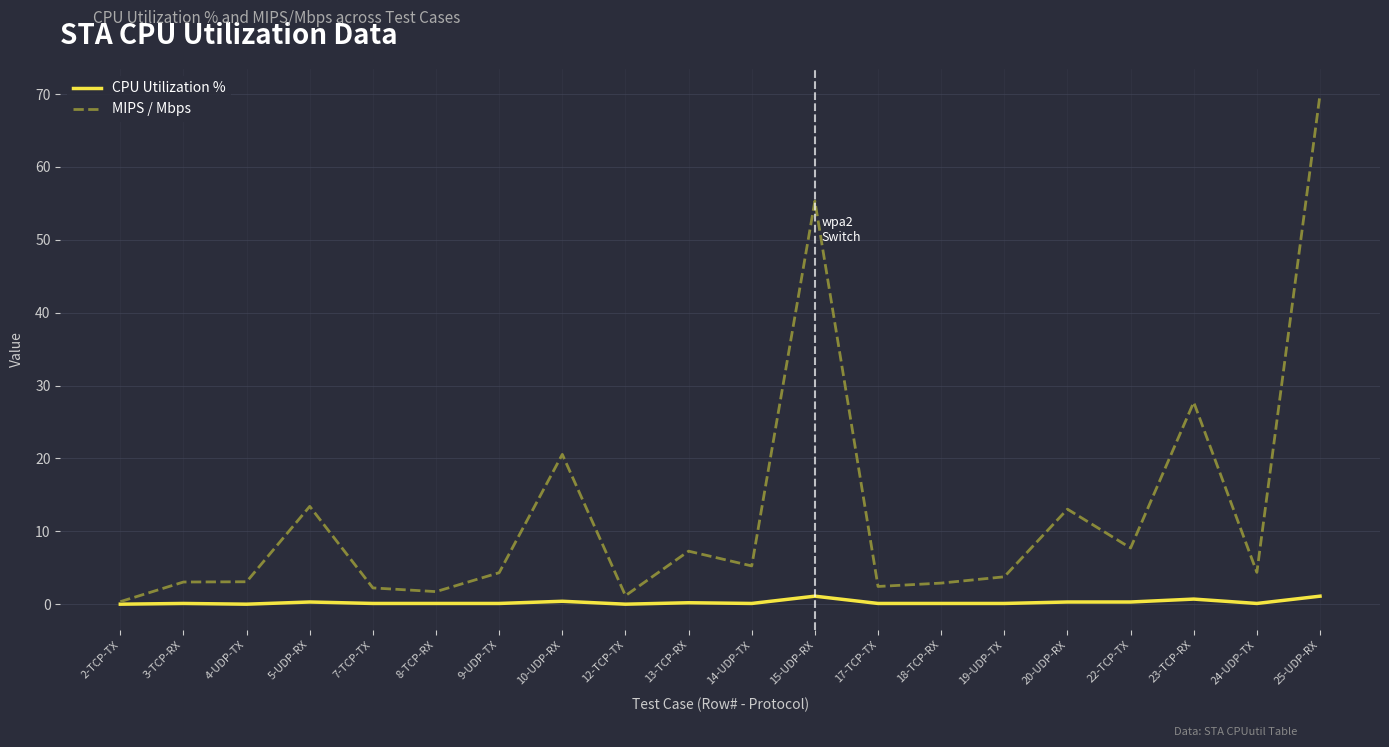

Does the chart have visible grid lines?

Yes